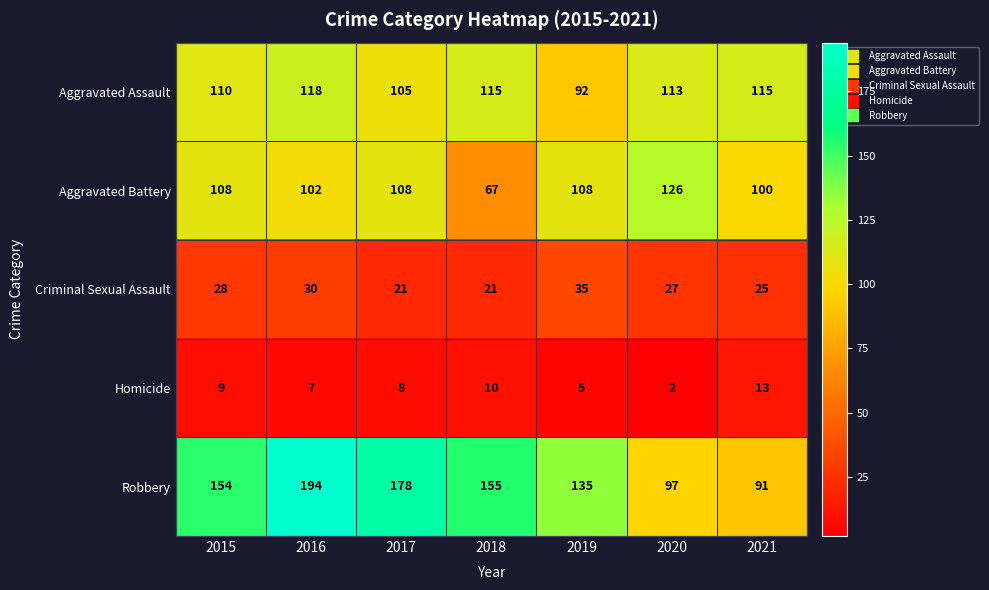

Which category has the highest value across all series?

2016